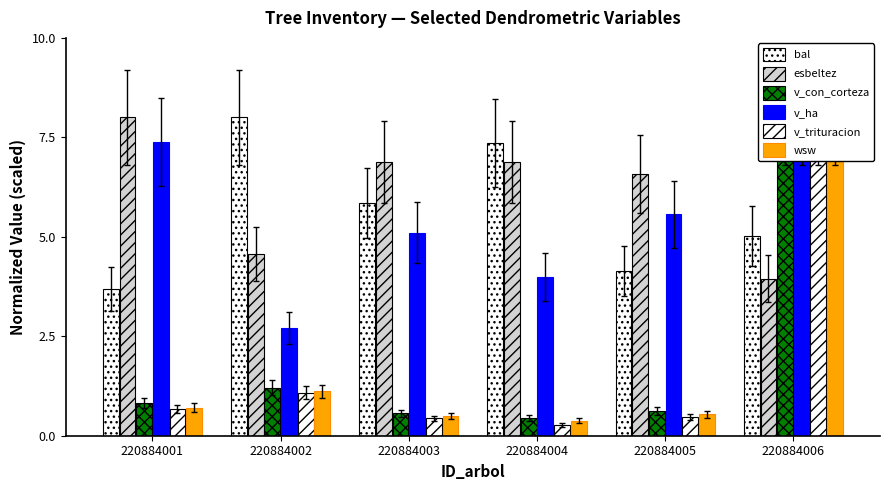

What is the minimum value for v_con_corteza?

0.4